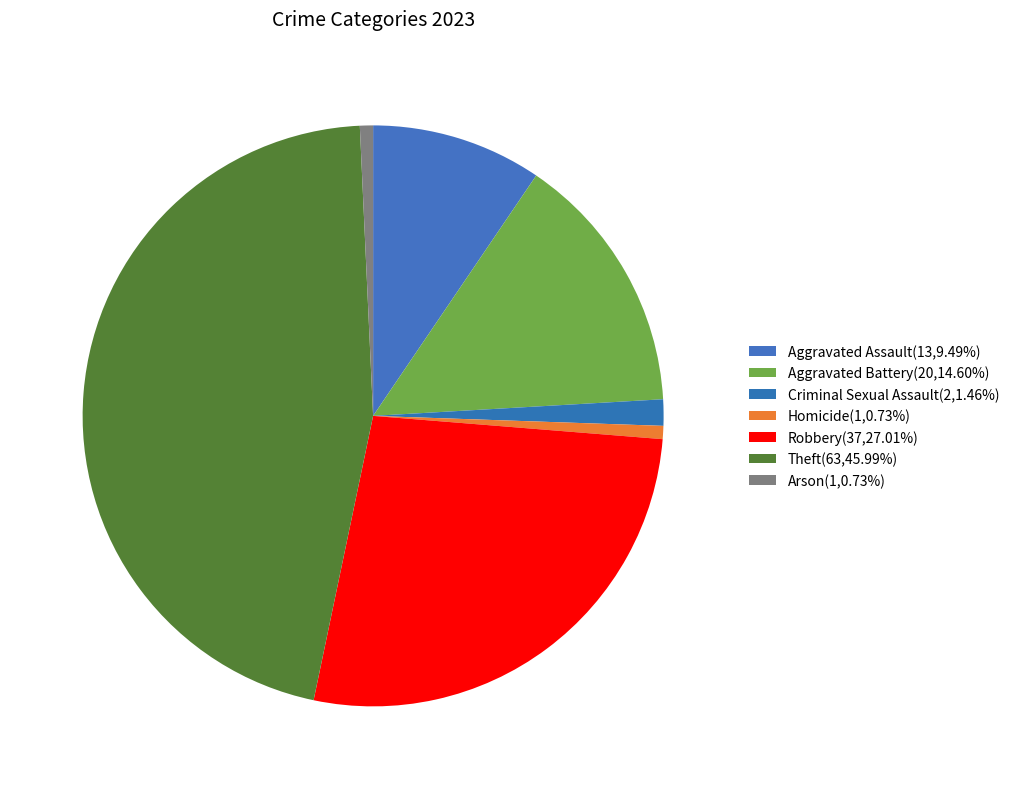

Does Theft represent more than half of the total?

No